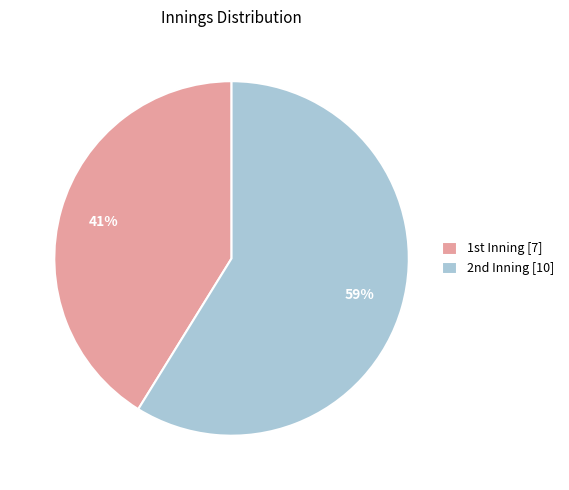

Which slice is the largest?

2nd Inning